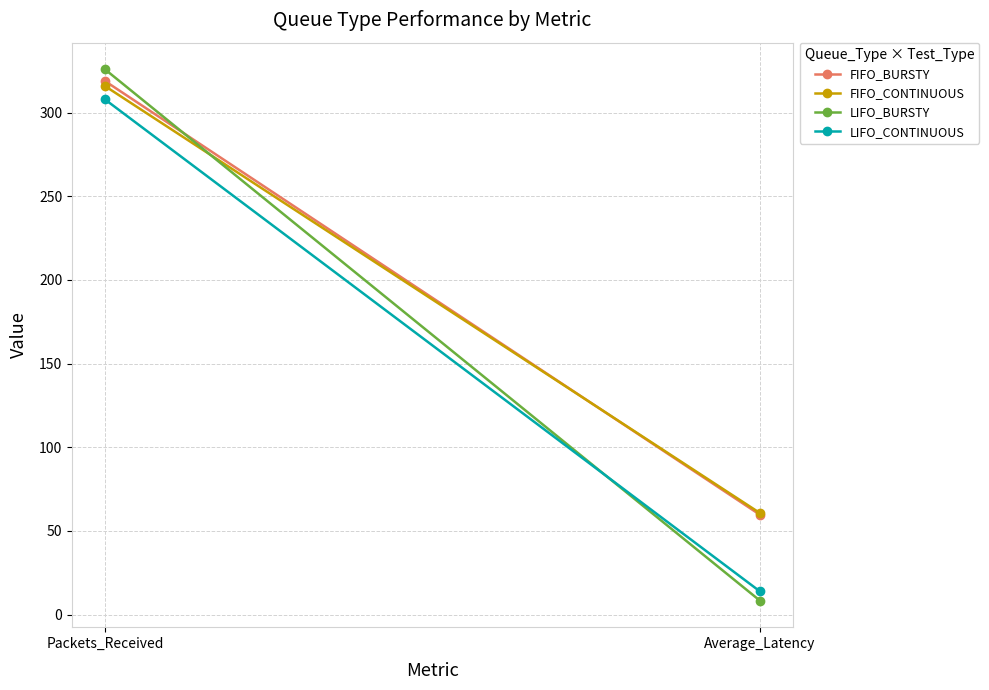

Between Packets_Received and Average_Latency, which is larger?

Packets_Received